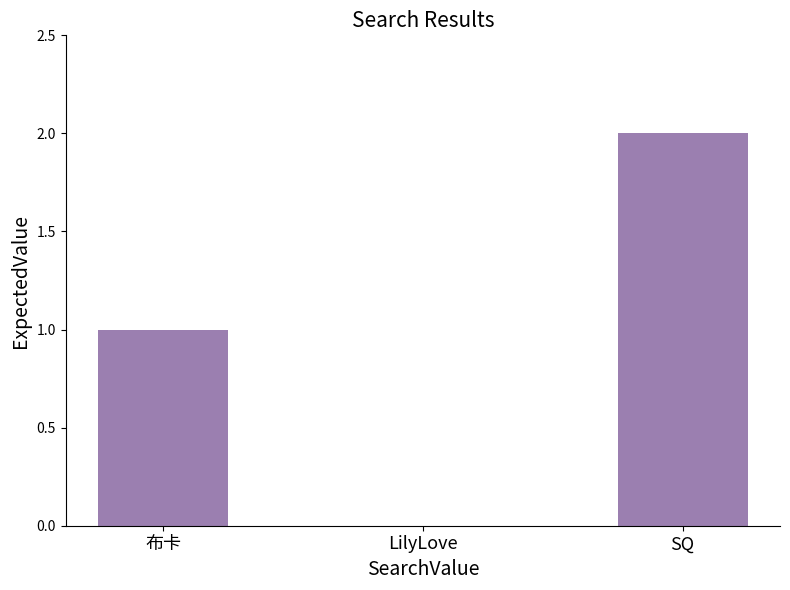

At which category does the chart reach its peak across all series?

SQ